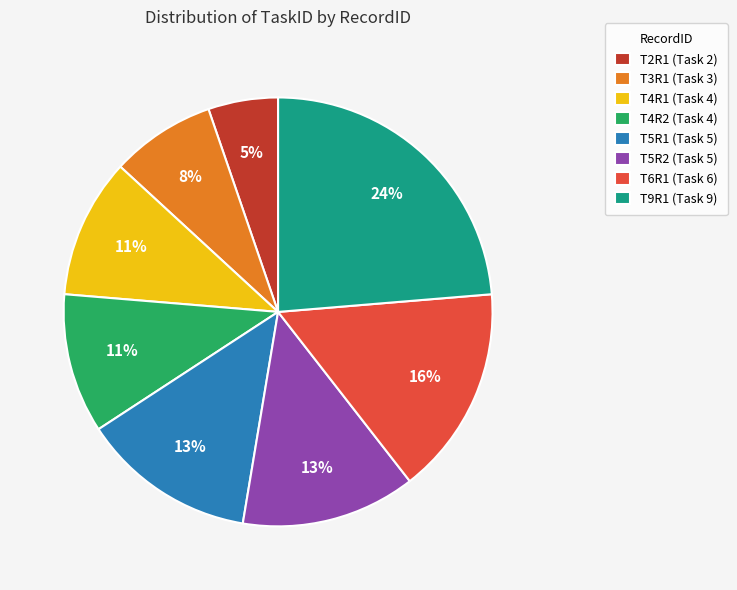

To the nearest percent, what portion does T4R1 represent?

11%